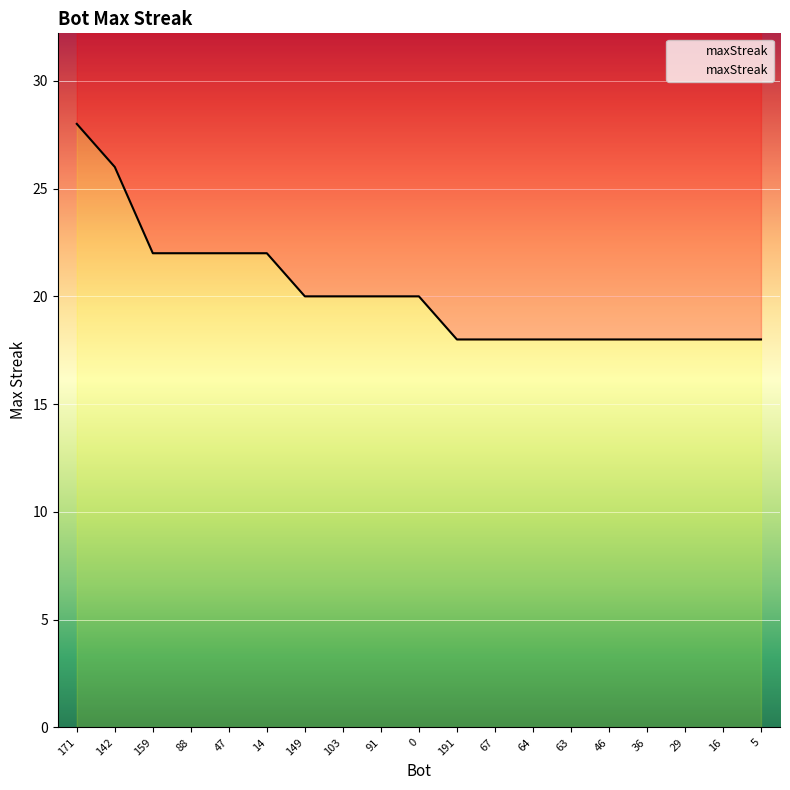

How many data points are less than 20?

9